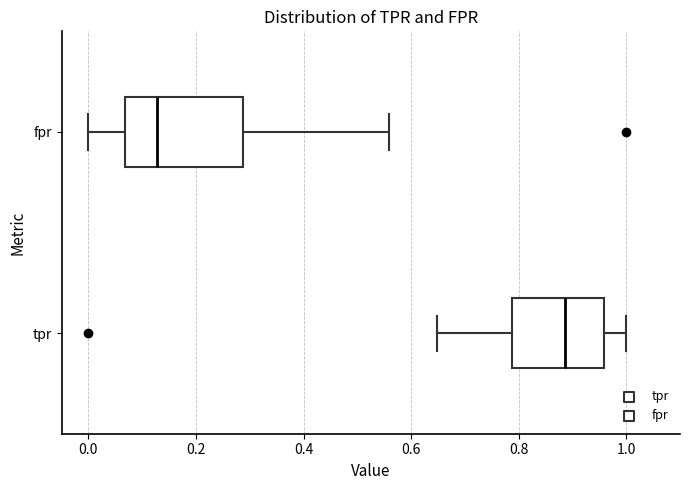

Which box's median line is the furthest to the right?

tpr